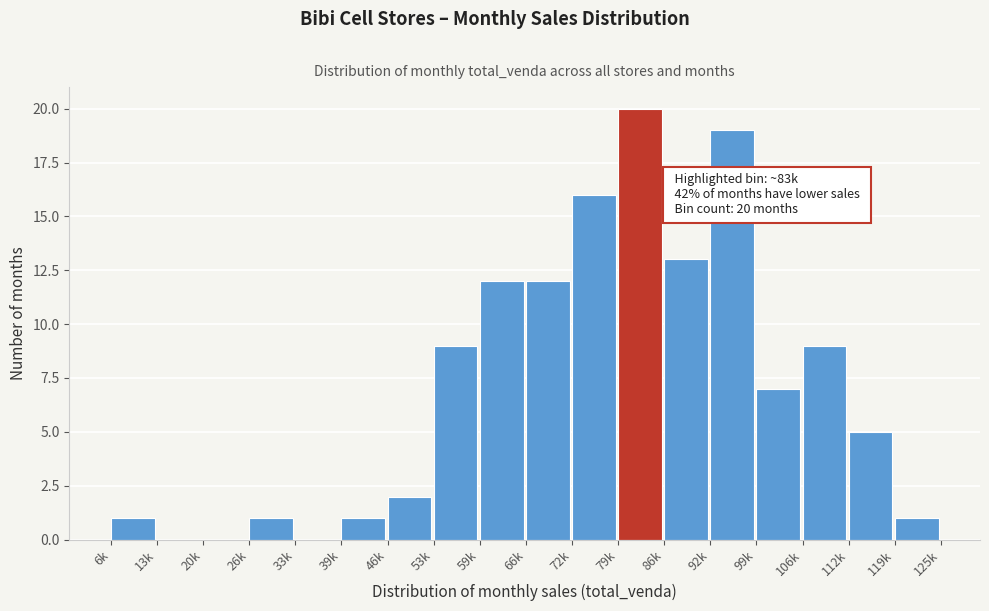

Reading left to right, transcribe all the data shown in this chart.

6k=1	13k=0	20k=0	26k=1	33k=0	39k=1	46k=2	53k=9	59k=12	66k=12	72k=16	79k=20	86k=13	92k=19	99k=7	106k=9	112k=5	119k=1